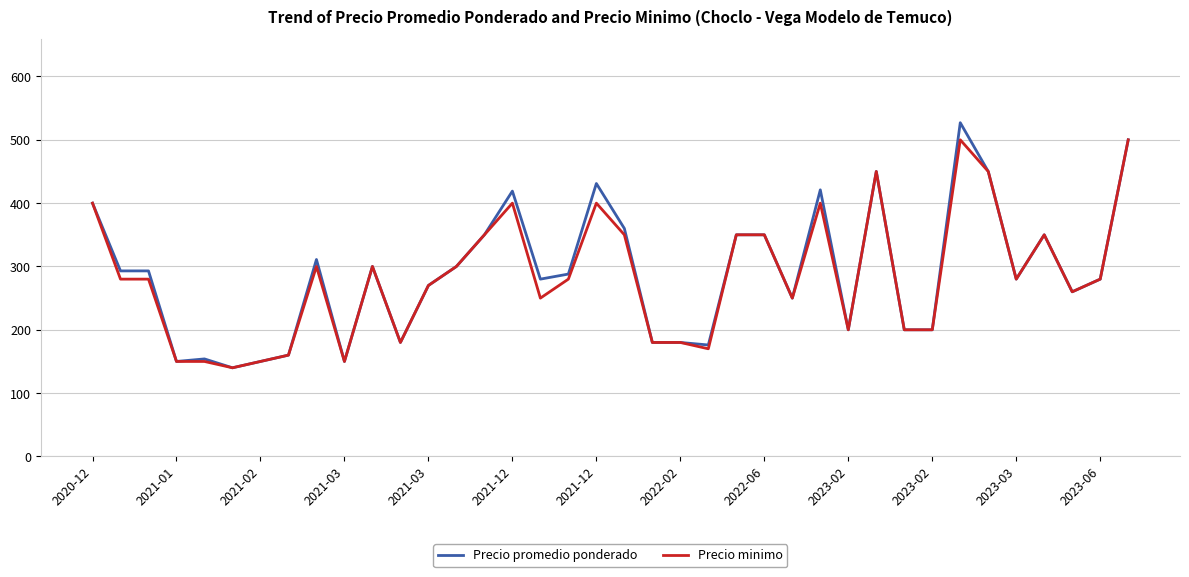

What is the average value of the Precio minimo series?

284